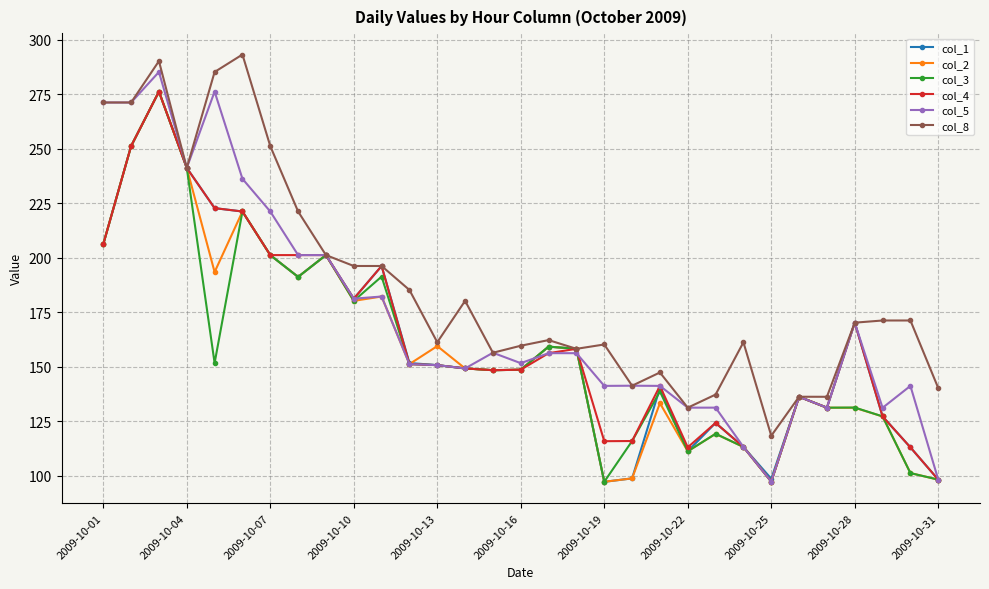

What is the value of the col_5 point at the 19th from the left?

141.3